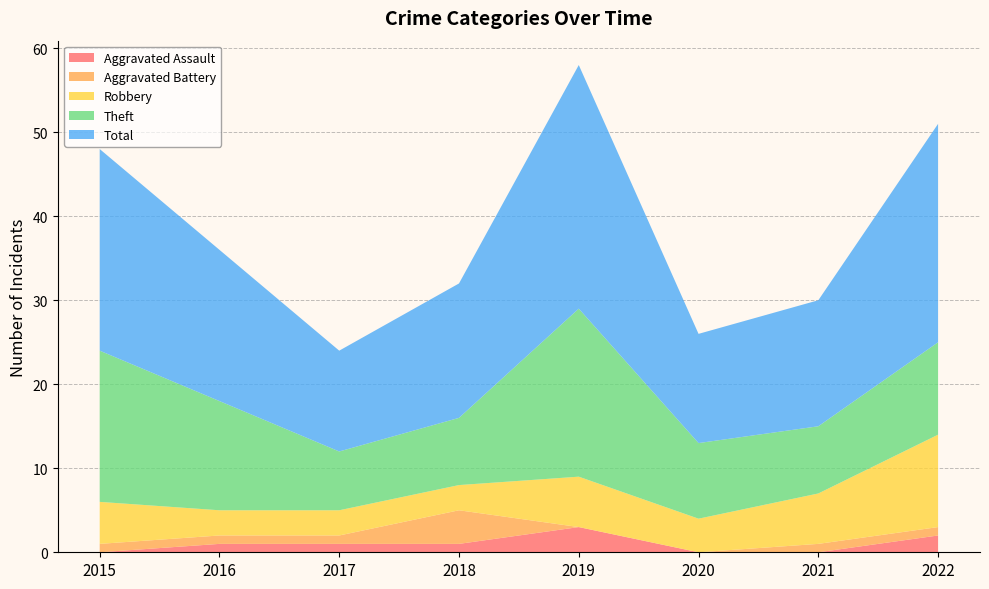

Reading right to left, transcribe all the data shown in this chart.

Aggravated Assault: 2	0	0	3	1	1	1	0
Aggravated Battery: 1	1	0	0	4	1	1	1
Robbery: 11	6	4	6	3	3	3	5
Theft: 11	8	9	20	8	7	13	18
Total: 26	15	13	29	16	12	18	24